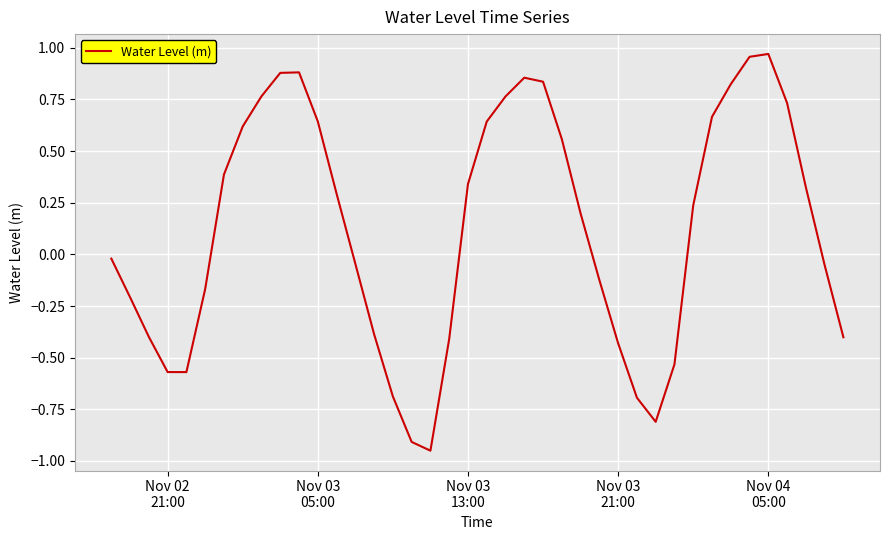

What is the difference between the maximum and minimum values?

1.9